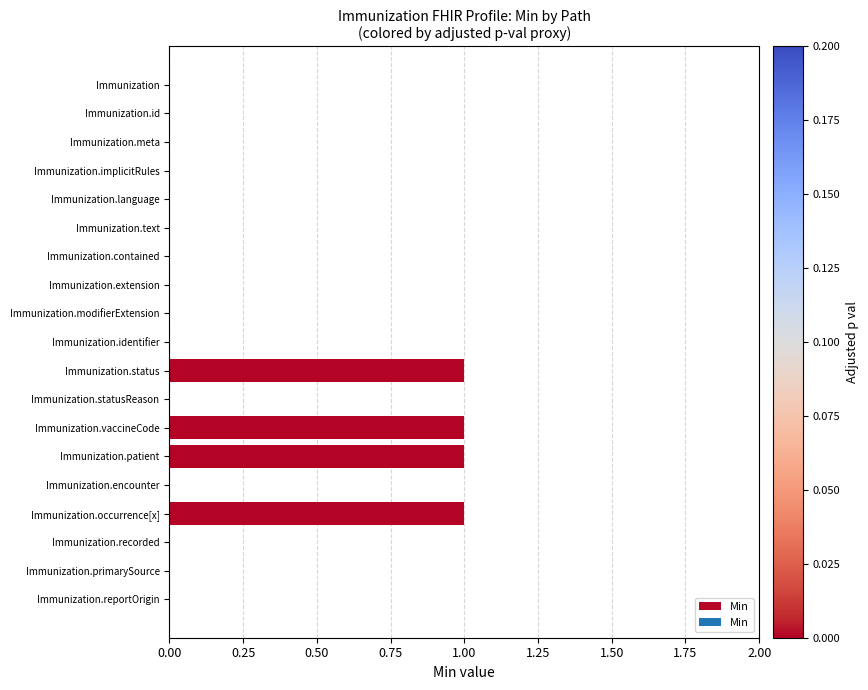

Between Immunization.occurrence[x] and Immunization.statusReason, which is larger?

Immunization.occurrence[x]